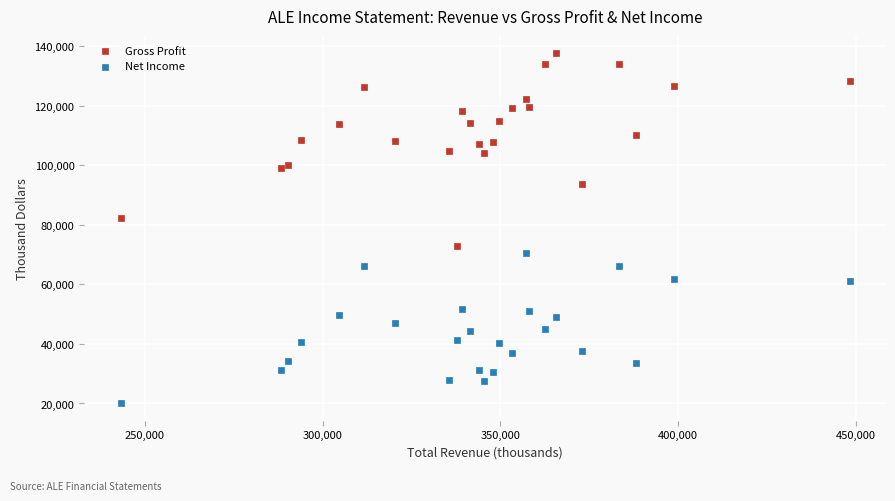

Across all series, what Y value is closest to 78800?

82200